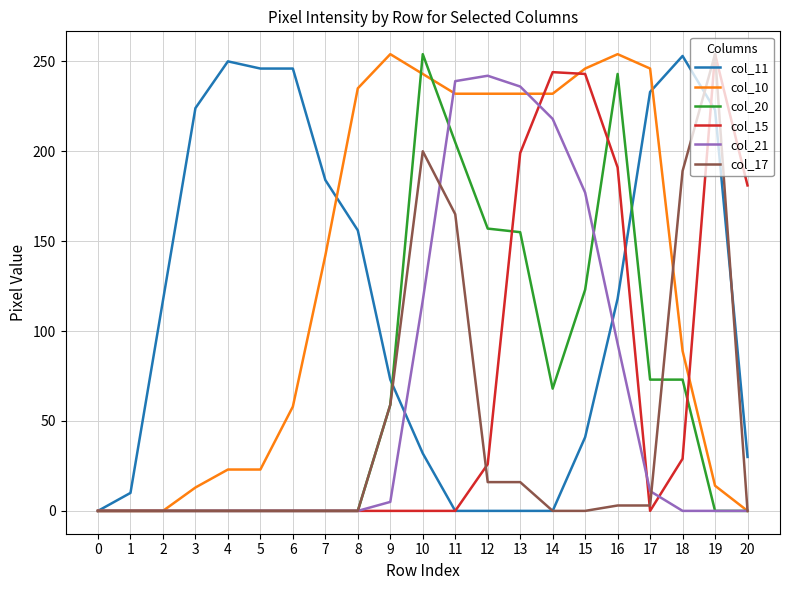

What is the difference between the second highest and minimum values in the col_10 series?

254